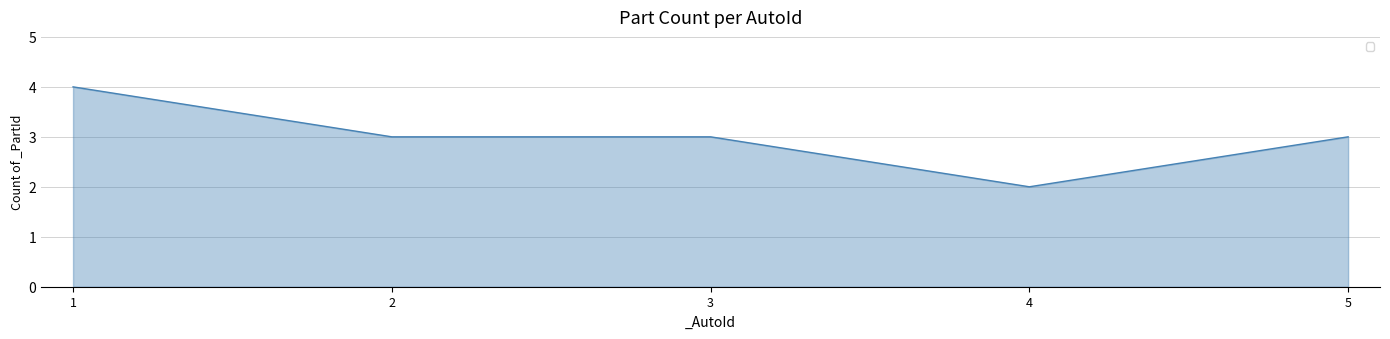

Reading left to right, transcribe all the data shown in this chart.

1=4	2=3	3=3	4=2	5=3